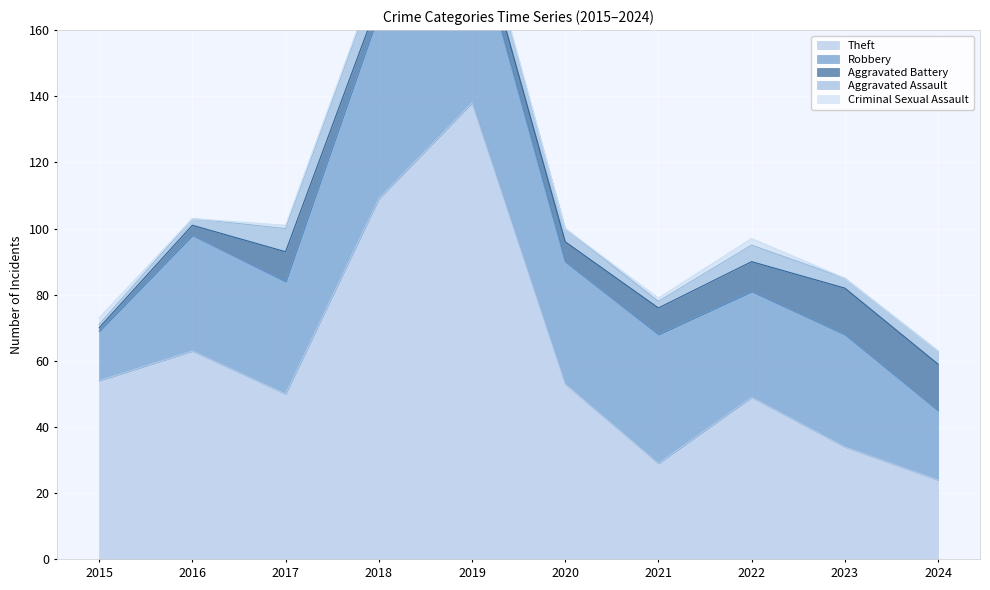

What is the difference between the highest and lowest values at 2023?

34